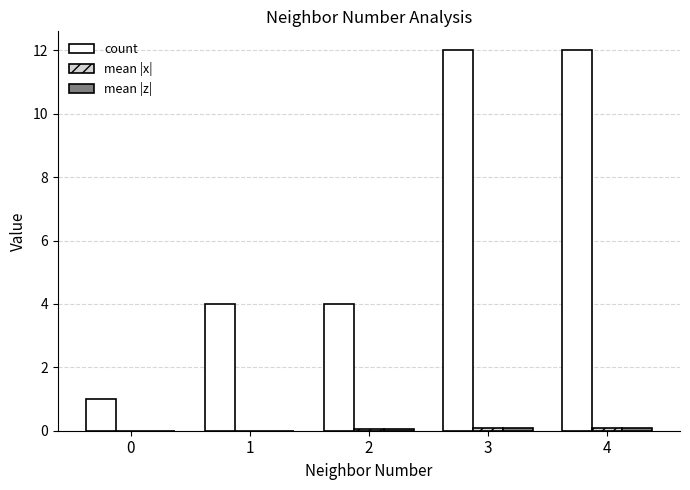

The value of count at 4 is 19.9. True or false?

False